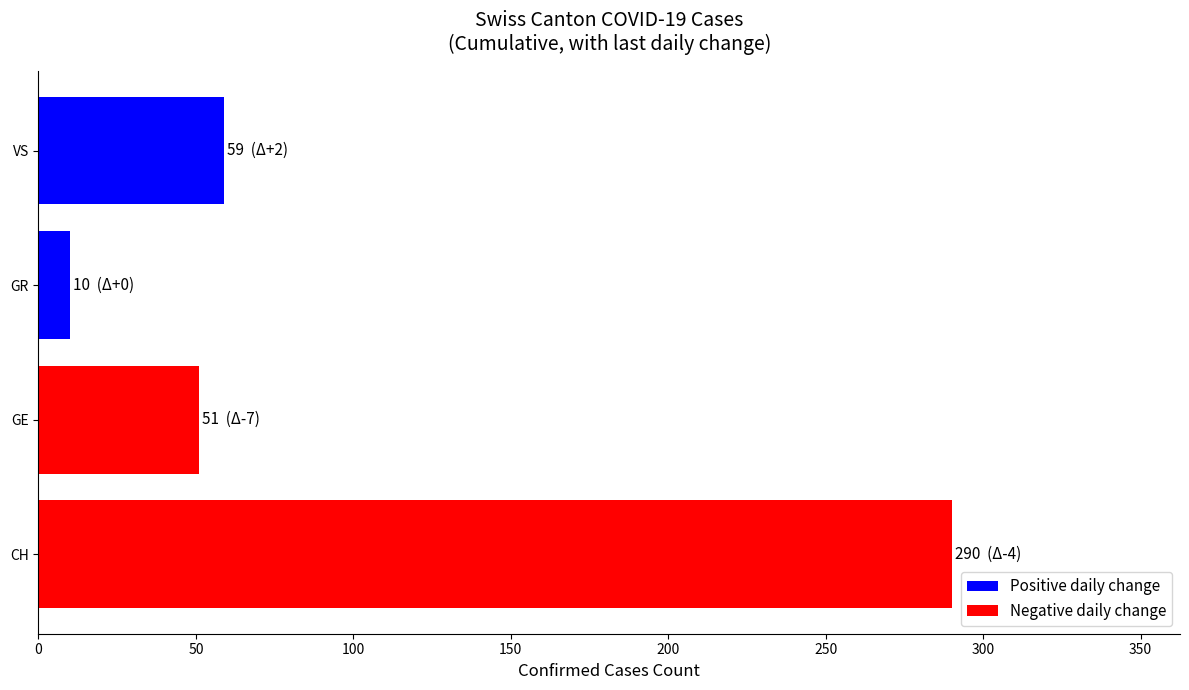

What is the sum of all values?

410